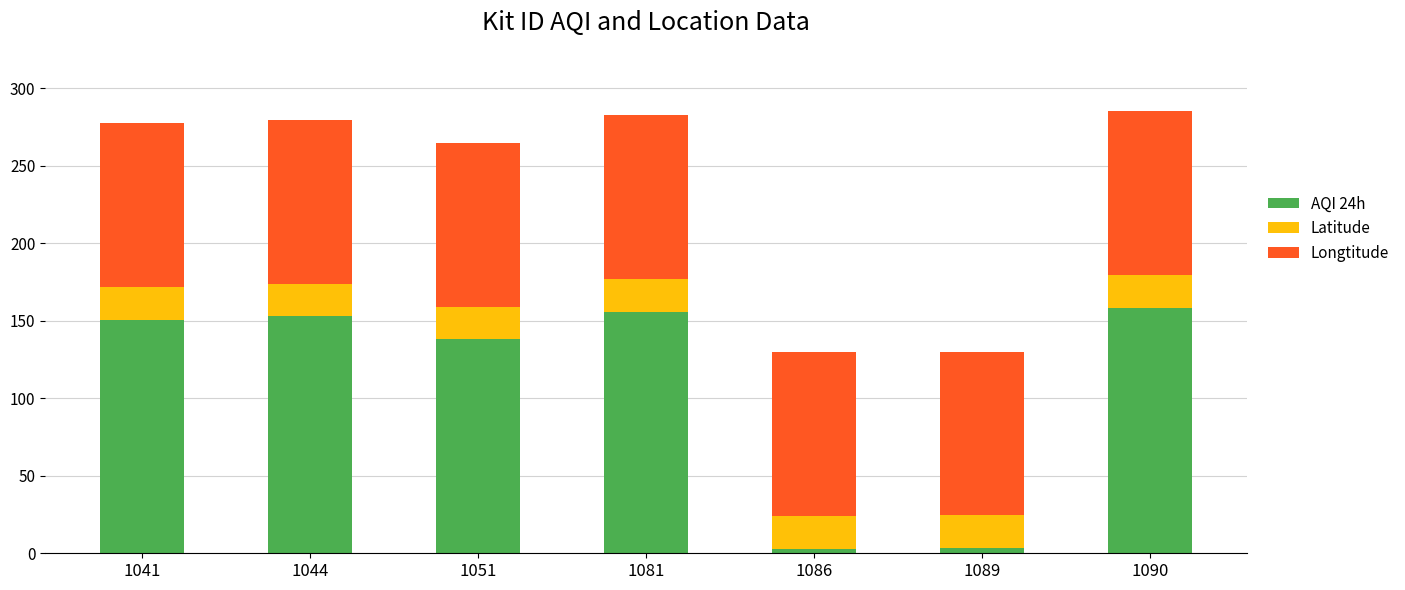

Where is AQI 24h nearest to the value 80?

1051